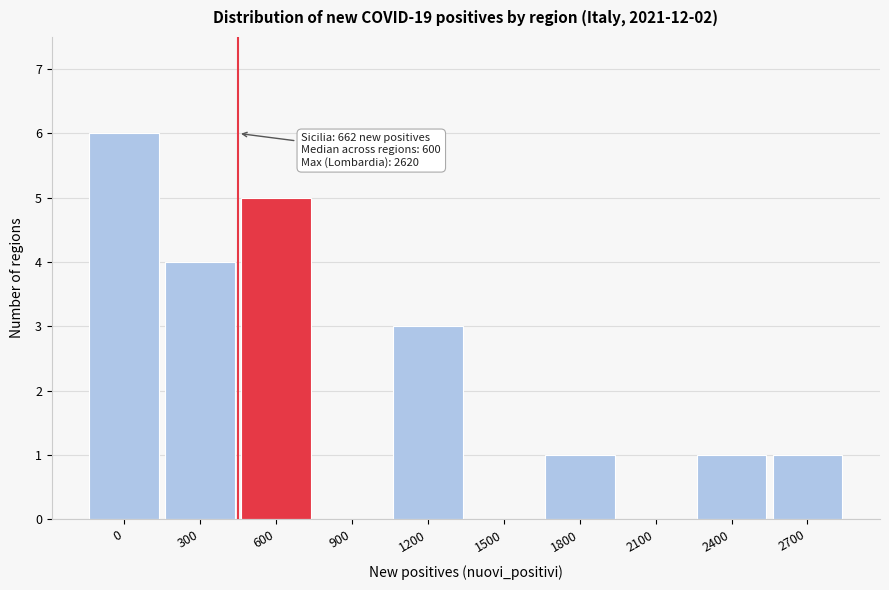

Reading left to right, what are all the values shown in this chart?

0=6	300=4	600=5	900=0	1200=3	1500=0	1800=1	2100=0	2400=1	2700=1